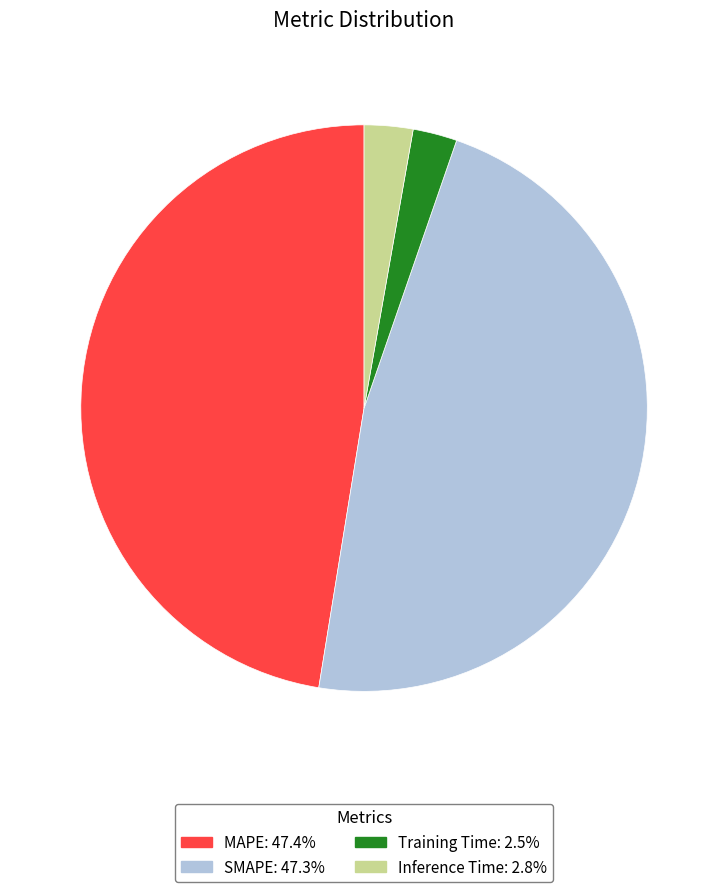

Which has a higher value, Inference Time or SMAPE?

SMAPE